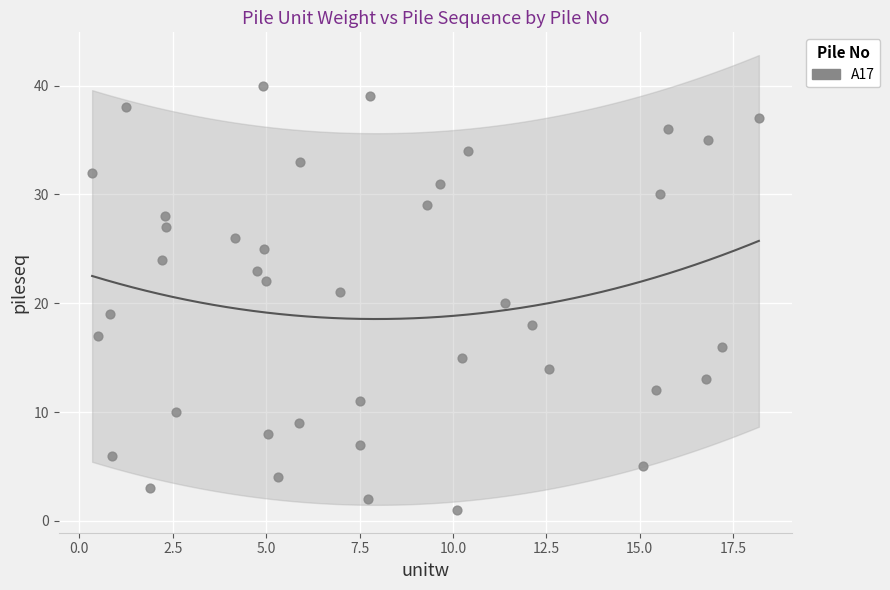

What is the range of Y values (max minus min)?

39